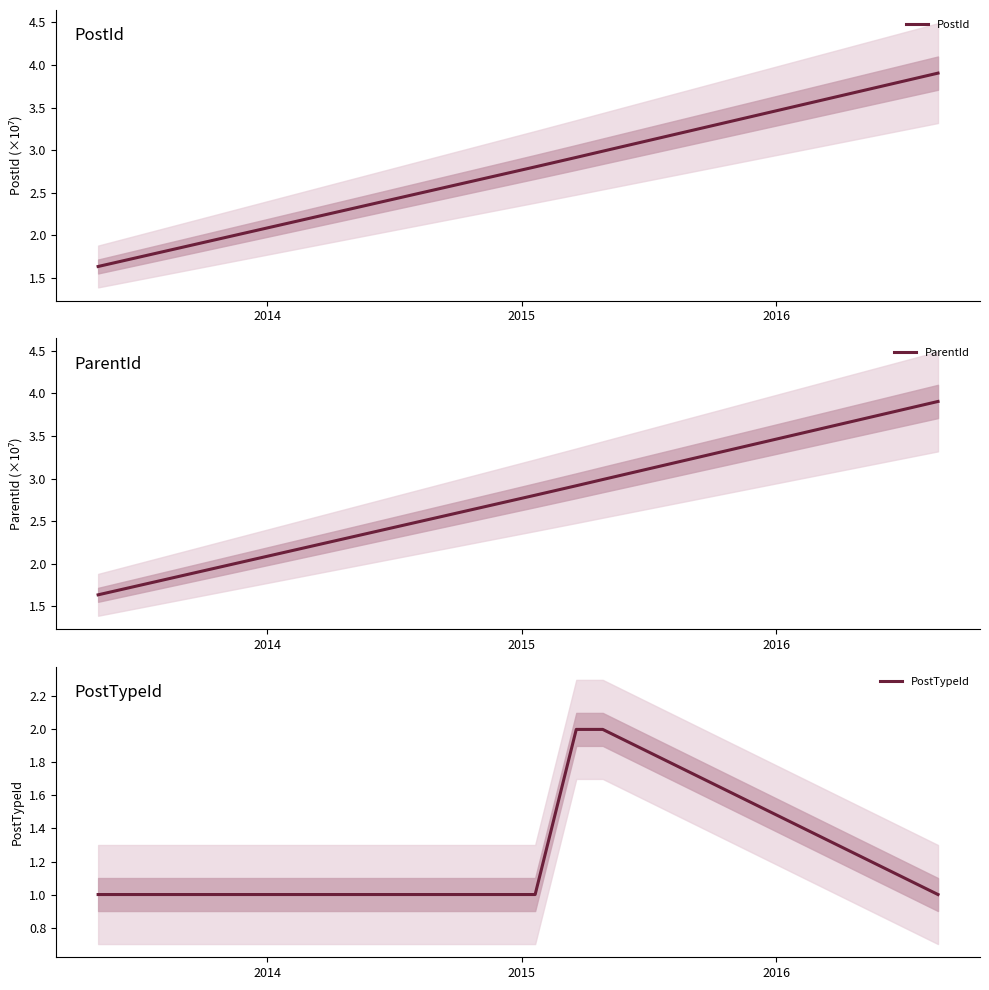

True or false: PostTypeId and ParentId cross at least once.

False